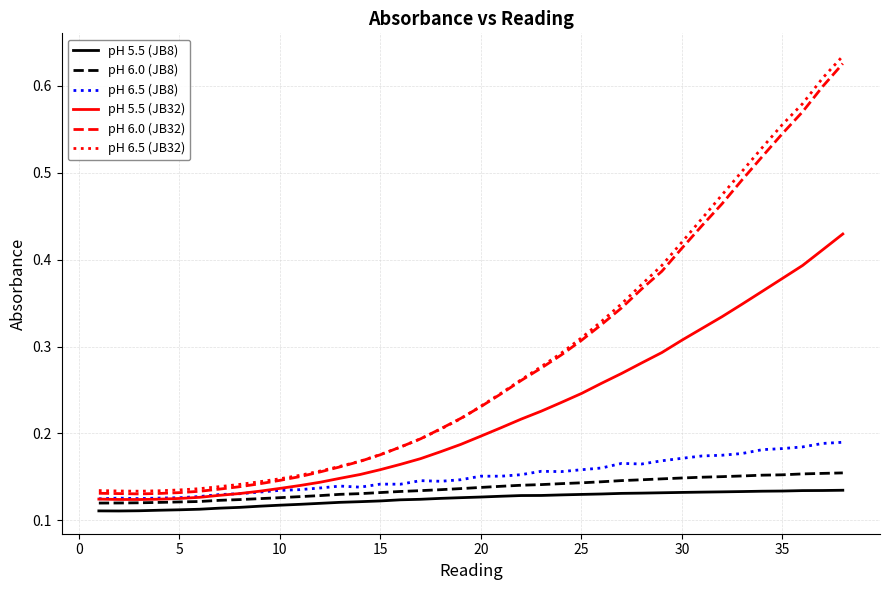

What are all the series names shown in the legend?

pH 5.5 (JB8), pH 6.0 (JB8), pH 6.5 (JB8), pH 5.5 (JB32), pH 6.0 (JB32), pH 6.5 (JB32)